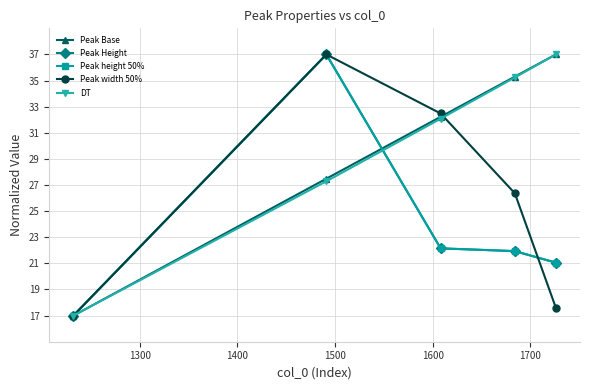

Reading left to right, list all the values displayed in this chart.

Peak Base: 17.0	27.5	32.2	35.3	37.0
Peak Height: 17.0	37.0	22.1	21.9	21.1
Peak height 50%: 17.0	37.0	22.2	21.9	21.1
Peak width 50%: 17.0	37.0	32.5	26.4	17.6
DT: 17.0	27.3	32.1	35.2	37.0